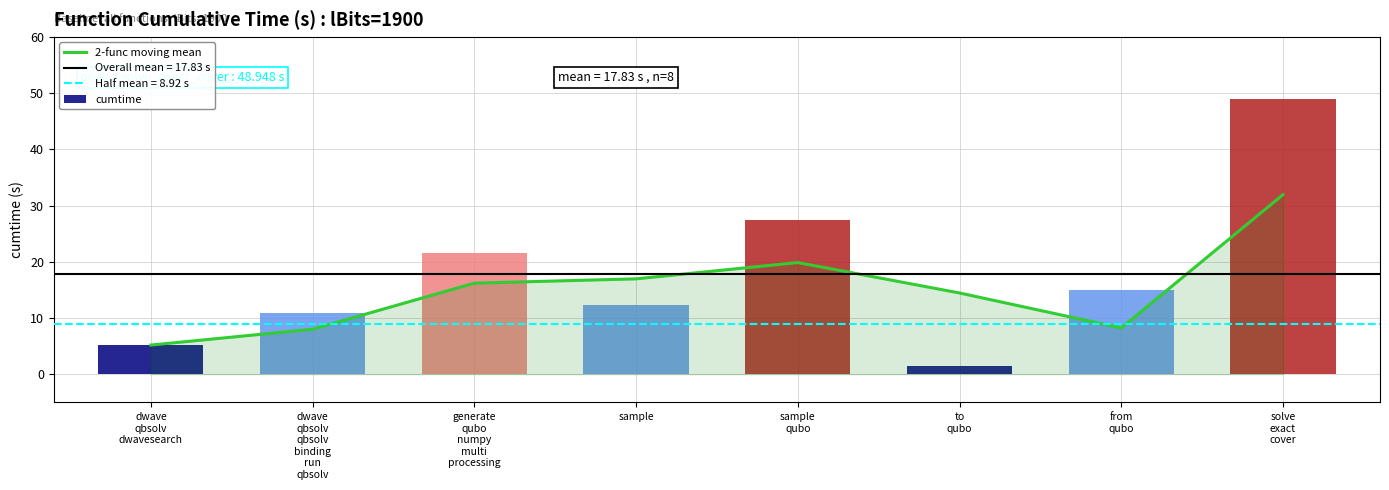

At which label is cumtime closest to 25?

sample
qubo